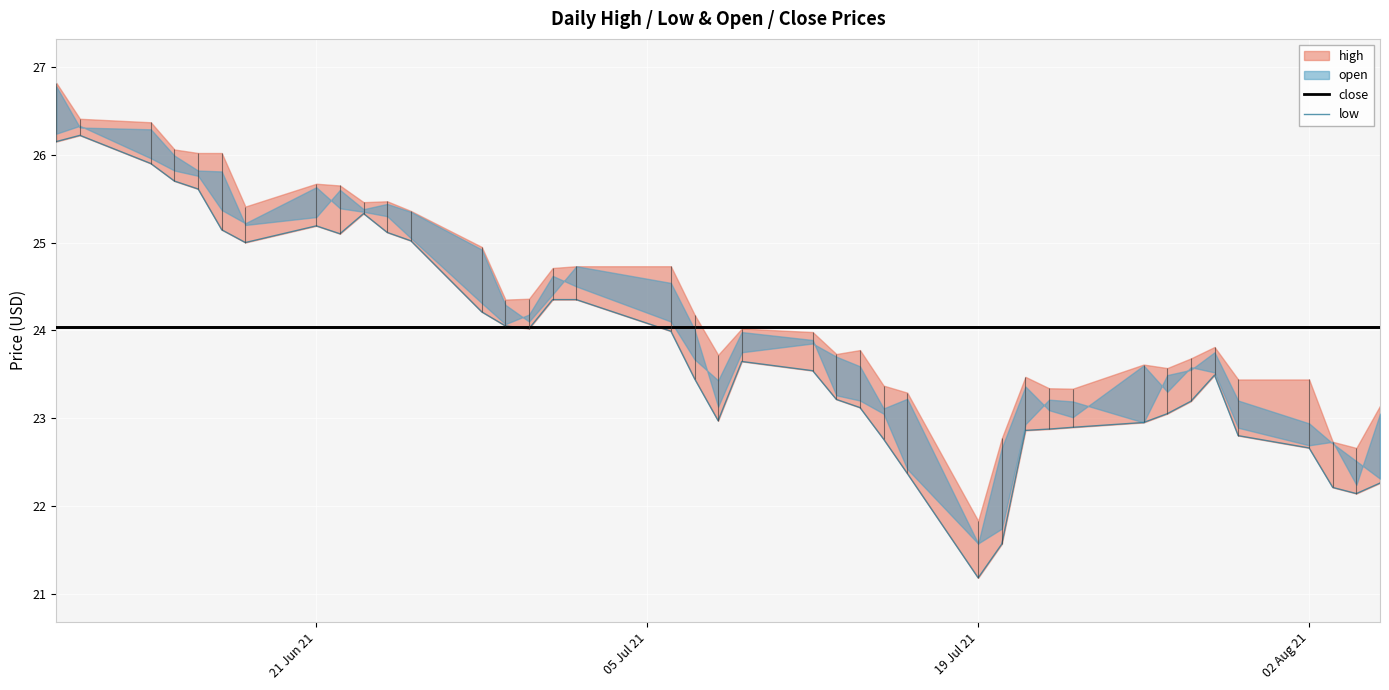

True or false: close and low intersect in this chart.

True